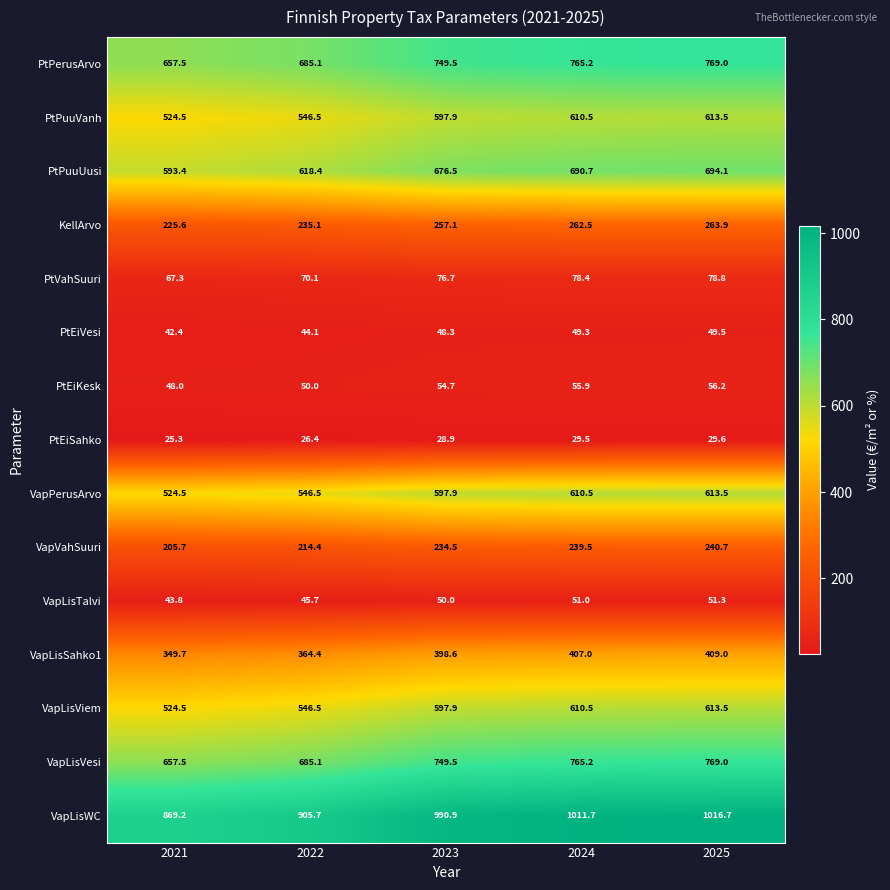

What is the smallest value displayed?

25.3